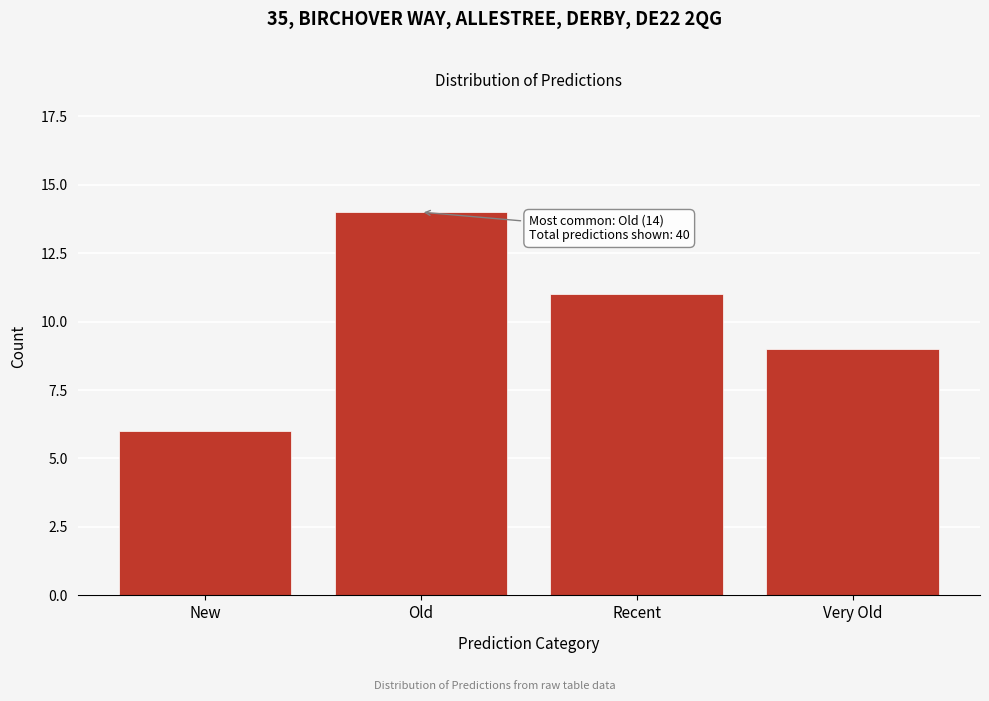

Reading left to right, transcribe all the data shown in this chart.

New=6	Old=14	Recent=11	Very Old=9